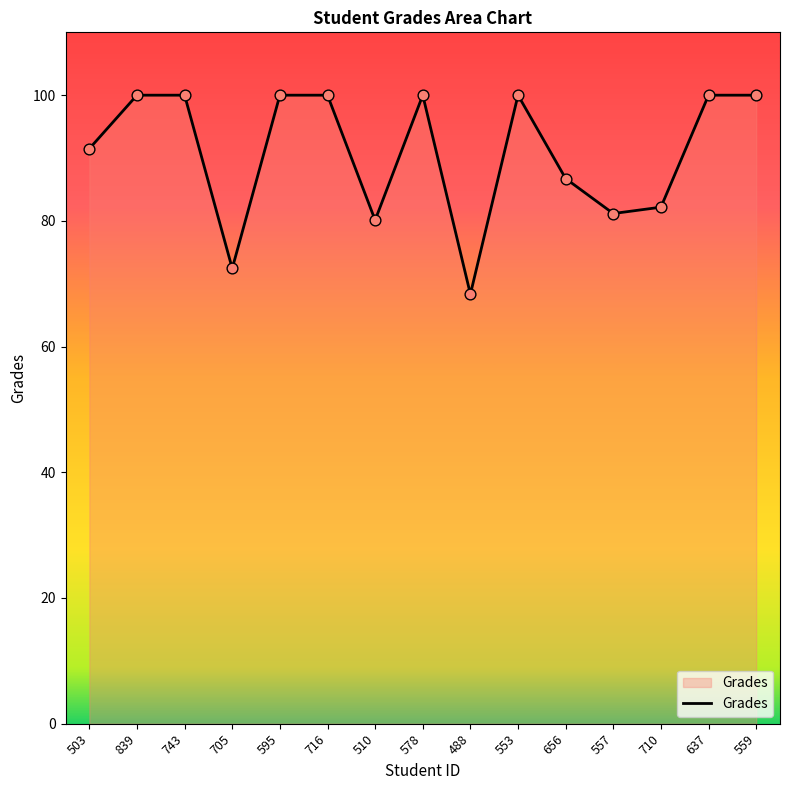

What is the change in value from 705 to 510?

+7.7